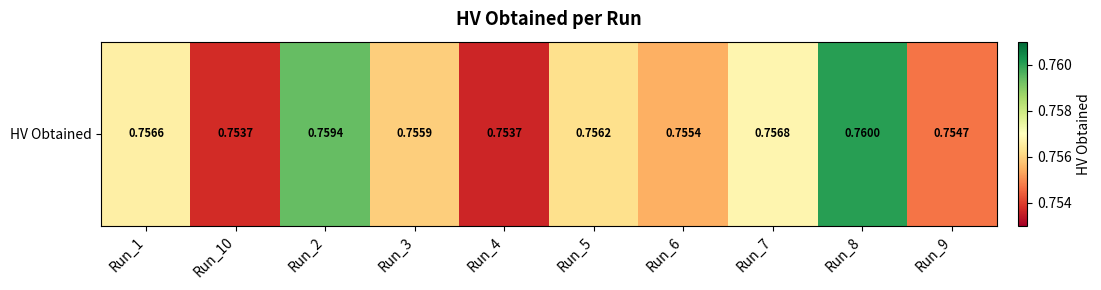

Is it true that the value at Run_9 is 0.8?

True